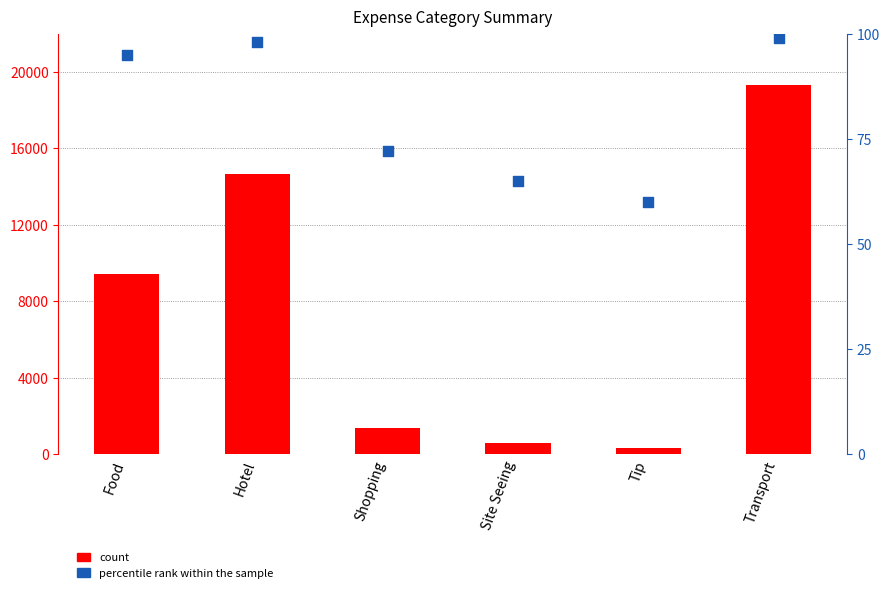

What are all the series names shown in the legend?

count, percentile rank within the sample